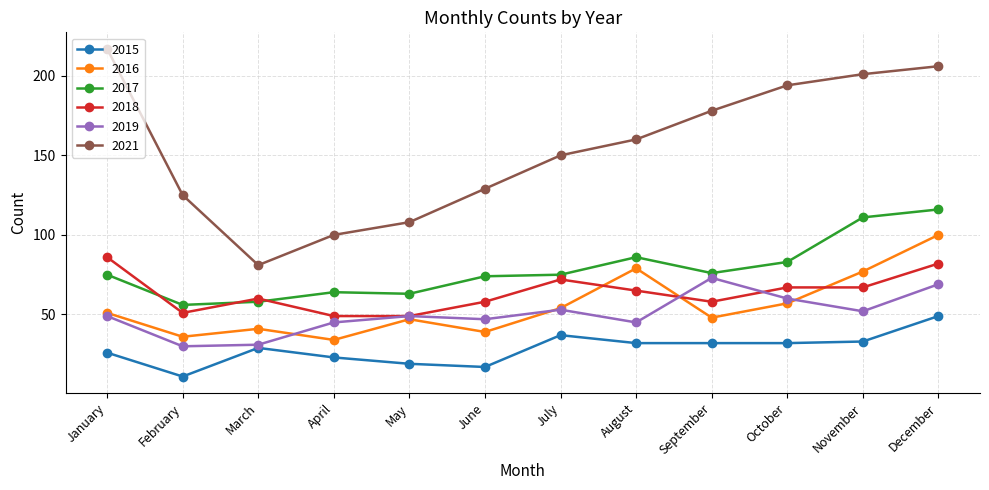

How many distinct data groups are displayed?

6